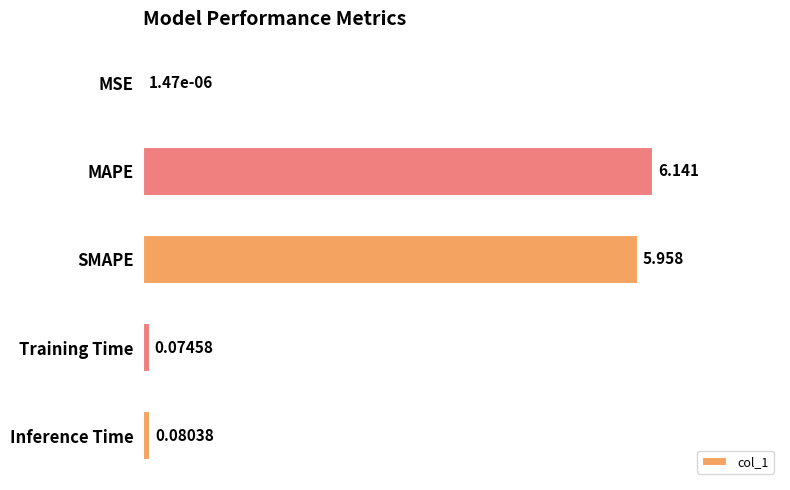

Which has a higher value, MAPE or MSE?

MAPE